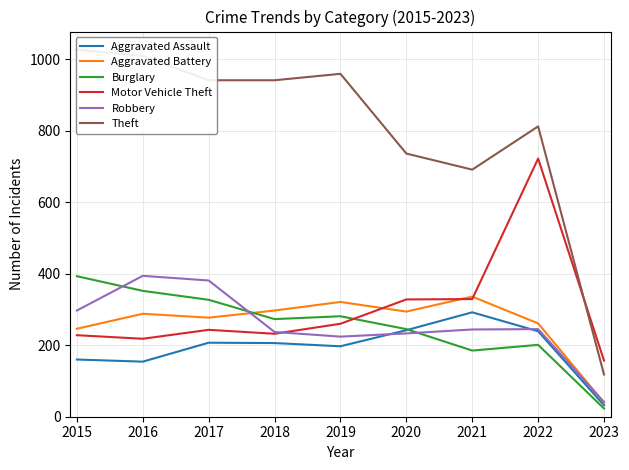

What is the highest value of the Aggravated Assault series?

292